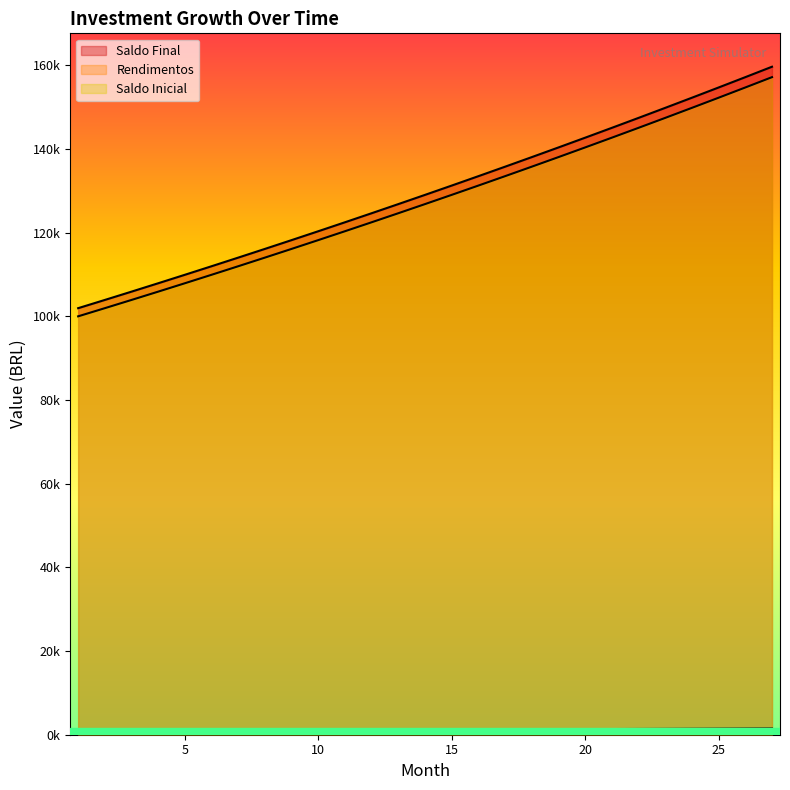

True or false: Rendimentos and Saldo Final cross at least once.

False